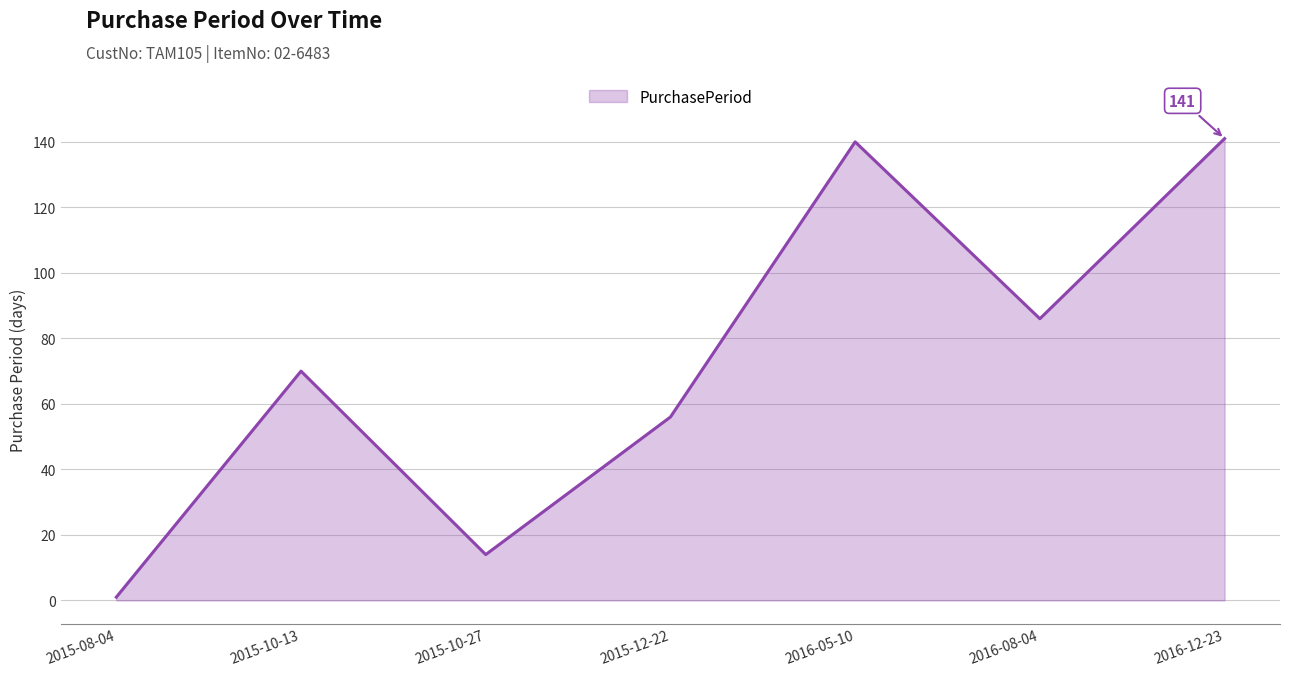

How many interior local peaks (higher than both neighbors) does the data have?

2